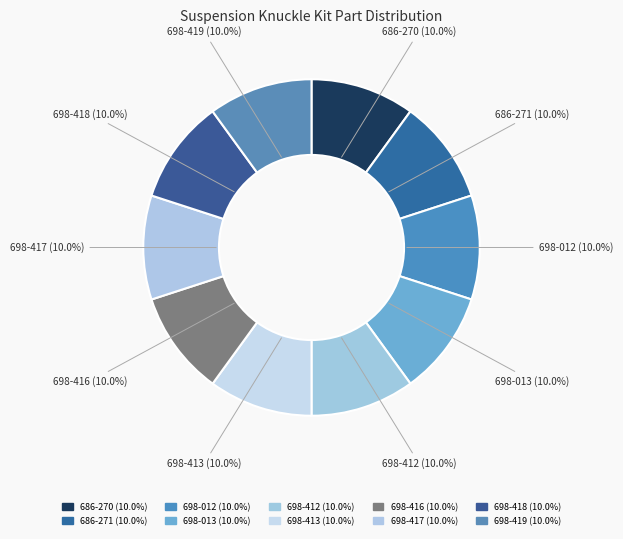

The 698-416 slice represents 18% of the pie. True or false?

False